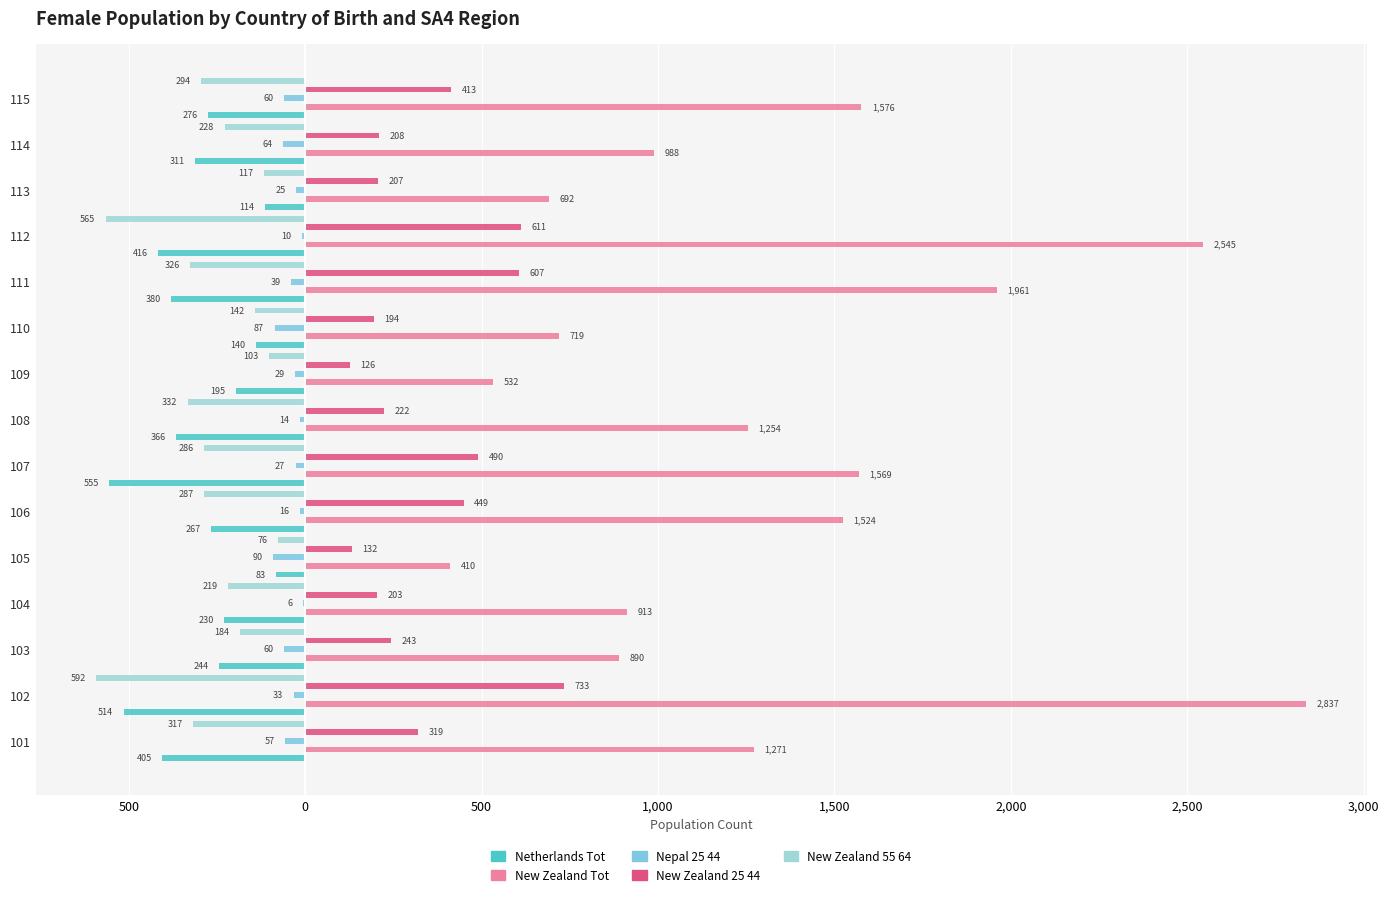

What are all the series names shown in the legend?

F_Netherlands_Tot, F_New_Zealand_Tot, F_Nepal_25_44, F_New_Zealand_25_44, F_New_Zealand_55_64